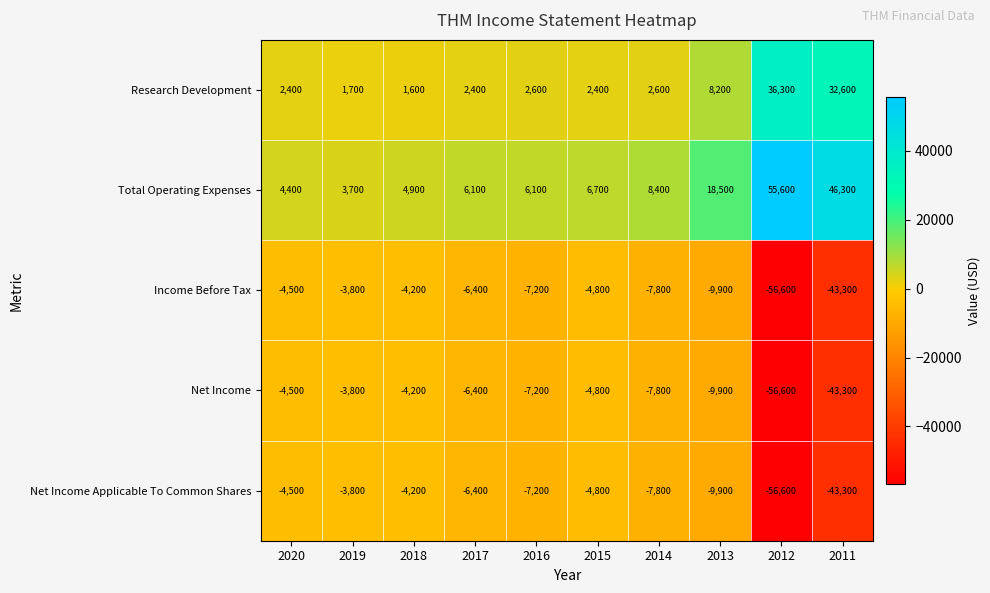

What is the difference between the maximum and minimum values in the Income Before Tax series?

52800